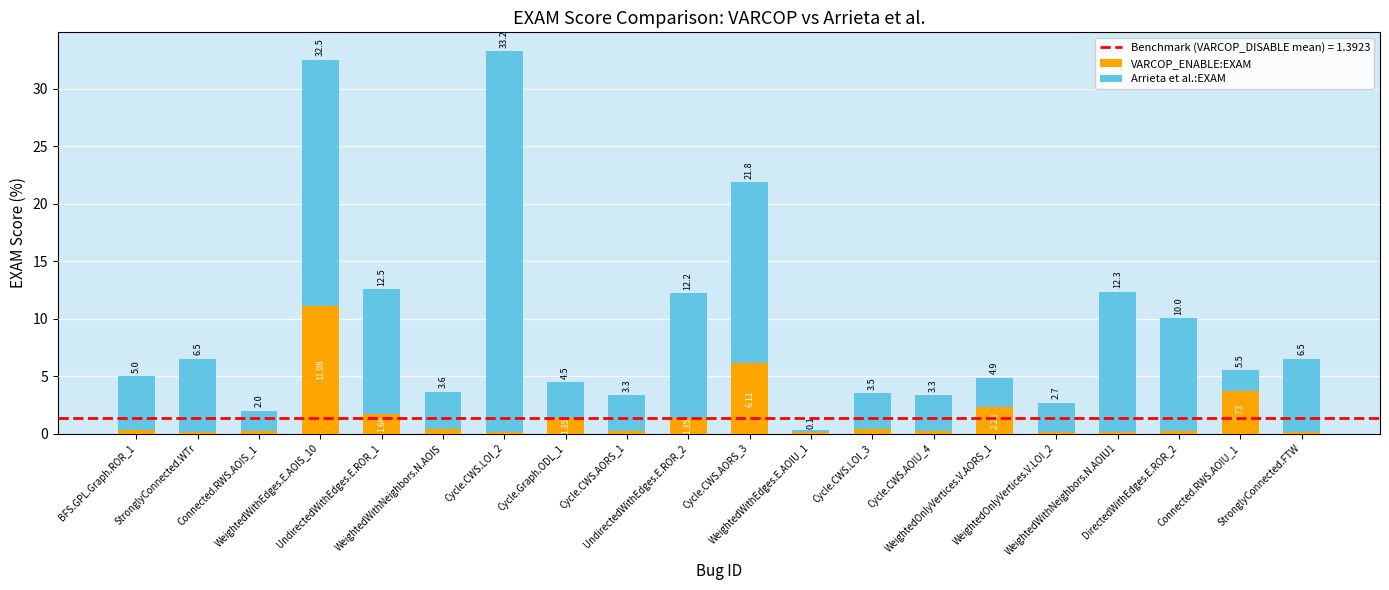

Reading left to right, extract all data points from this chart.

VARCOP_ENABLE:EXAM: BFS.GPL.Graph.ROR_1=0.3	StronglyConnected.WTr=0.1	Connected.RWS.AOIS_1=0.2	WeightedWithEdges.E.AOIS_10=11.1	UndirectedWithEdges.E.ROR_1=1.7	WeightedWithNeighbors.N.AOIS=0.4	Cycle.CWS.LOI_2=0.1	Cycle.Graph.ODL_1=1.3	Cycle.CWS.AORS_1=0.2	UndirectedWithEdges.E.ROR_2=1.3	Cycle.CWS.AORS_3=6.1	WeightedWithEdges.E.AOIU_1=0.3	Cycle.CWS.LOI_3=0.4	Cycle.CWS.AOIU_4=0.2	WeightedOnlyVertices.V.AORS_1=2.3	WeightedOnlyVertices.V.LOI_2=0.1	WeightedWithNeighbors.N.AOIU1=0.1	DirectedWithEdges.E.ROR_2=0.2	Connected.RWS.AOIU_1=3.7	StronglyConnected.FTW=0.1
Arrieta et al.:EXAM: BFS.GPL.Graph.ROR_1=4.7	StronglyConnected.WTr=6.4	Connected.RWS.AOIS_1=1.8	WeightedWithEdges.E.AOIS_10=21.4	UndirectedWithEdges.E.ROR_1=10.9	WeightedWithNeighbors.N.AOIS=3.2	Cycle.CWS.LOI_2=33.1	Cycle.Graph.ODL_1=3.1	Cycle.CWS.AORS_1=3.1	UndirectedWithEdges.E.ROR_2=10.9	Cycle.CWS.AORS_3=15.7	WeightedWithEdges.E.AOIU_1=-0.2	Cycle.CWS.LOI_3=3.1	Cycle.CWS.AOIU_4=3.1	WeightedOnlyVertices.V.AORS_1=2.6	WeightedOnlyVertices.V.LOI_2=2.6	WeightedWithNeighbors.N.AOIU1=12.2	DirectedWithEdges.E.ROR_2=9.8	Connected.RWS.AOIU_1=1.8	StronglyConnected.FTW=6.4